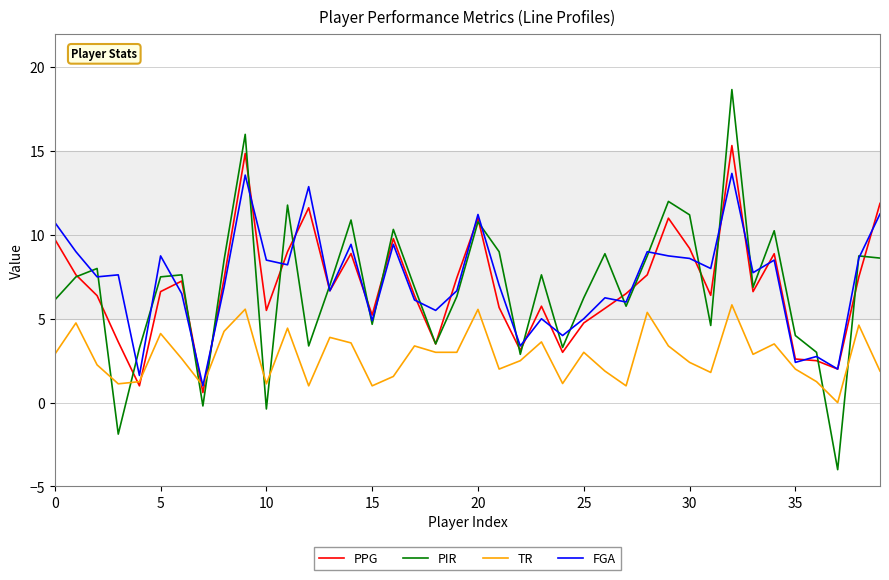

Which series ends up on top after the final intersection of PIR and TR?

PIR